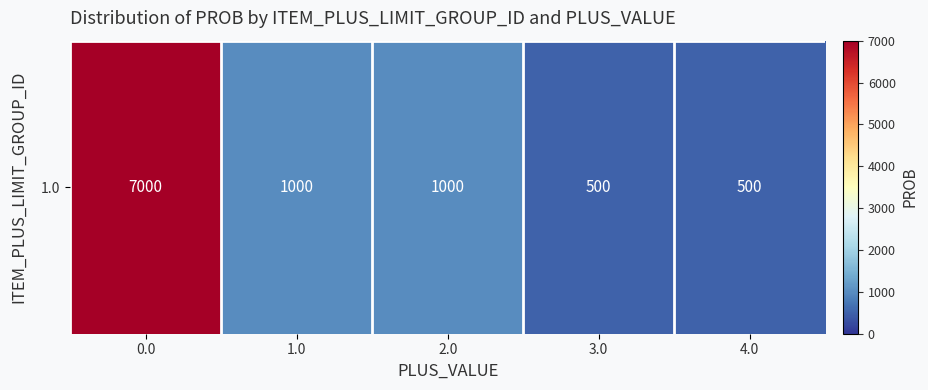

The chart shows a value of 11146 at 0.0. True or false?

False